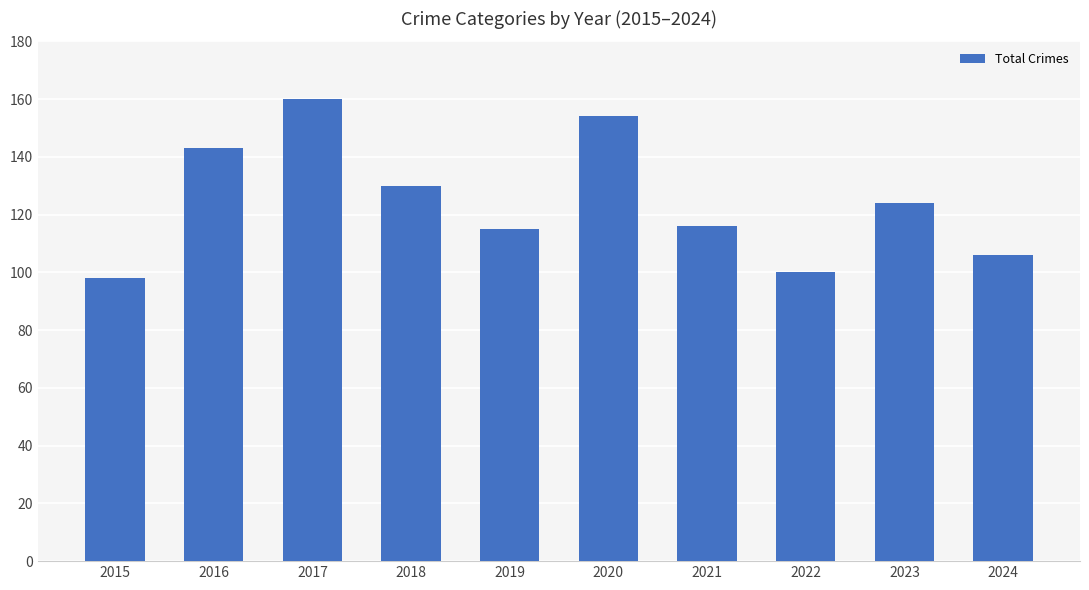

The value at 2019 is 115. True or false?

True